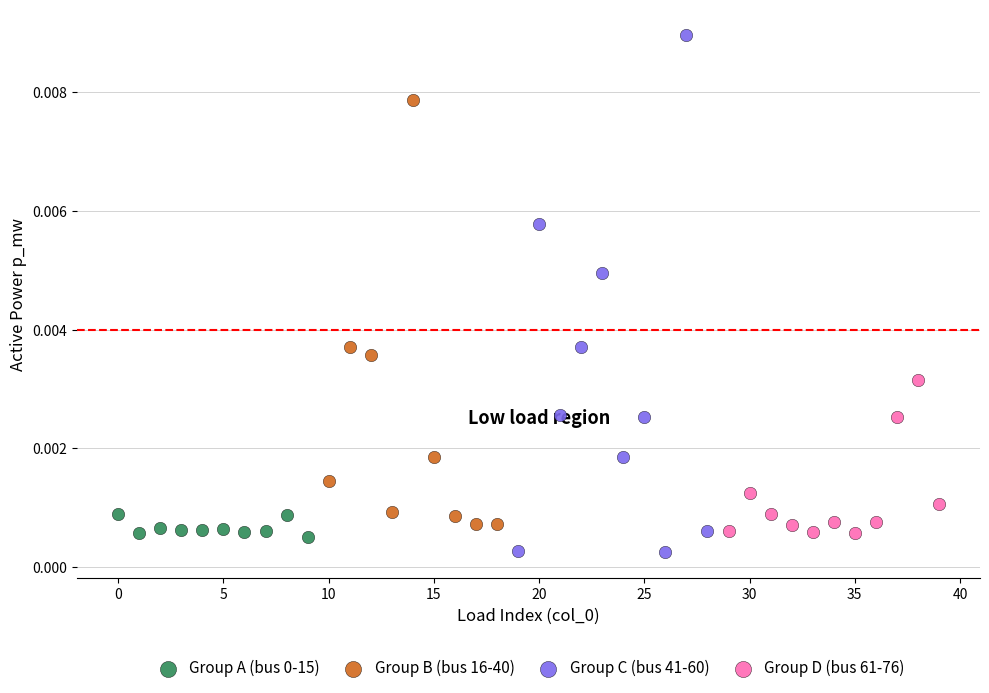

Which series has the widest spread of Y values?

Group C (bus 41-60)